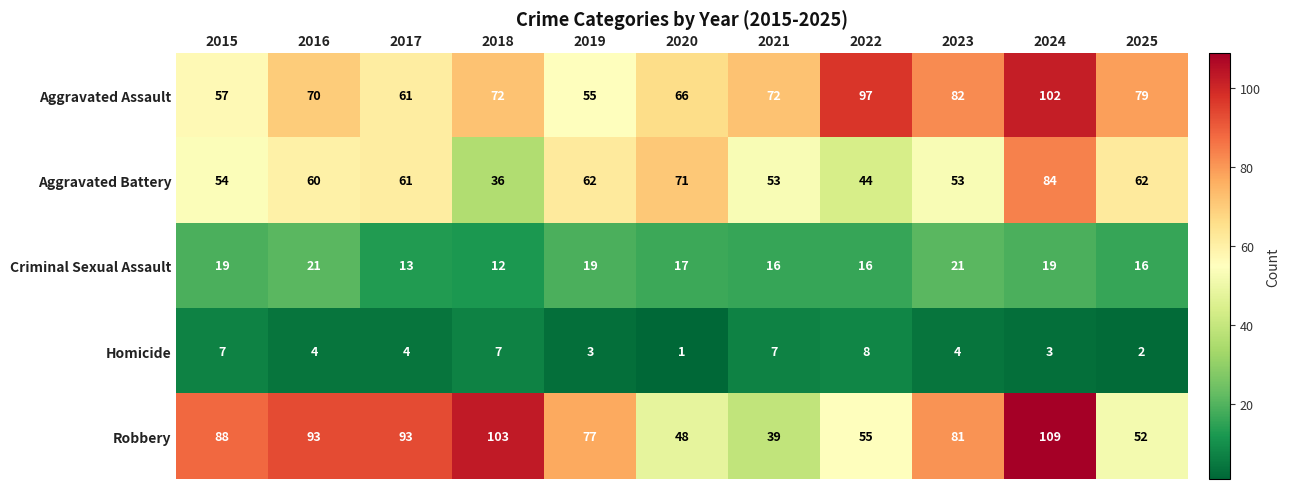

What is the sum of all Criminal Sexual Assault values?

189